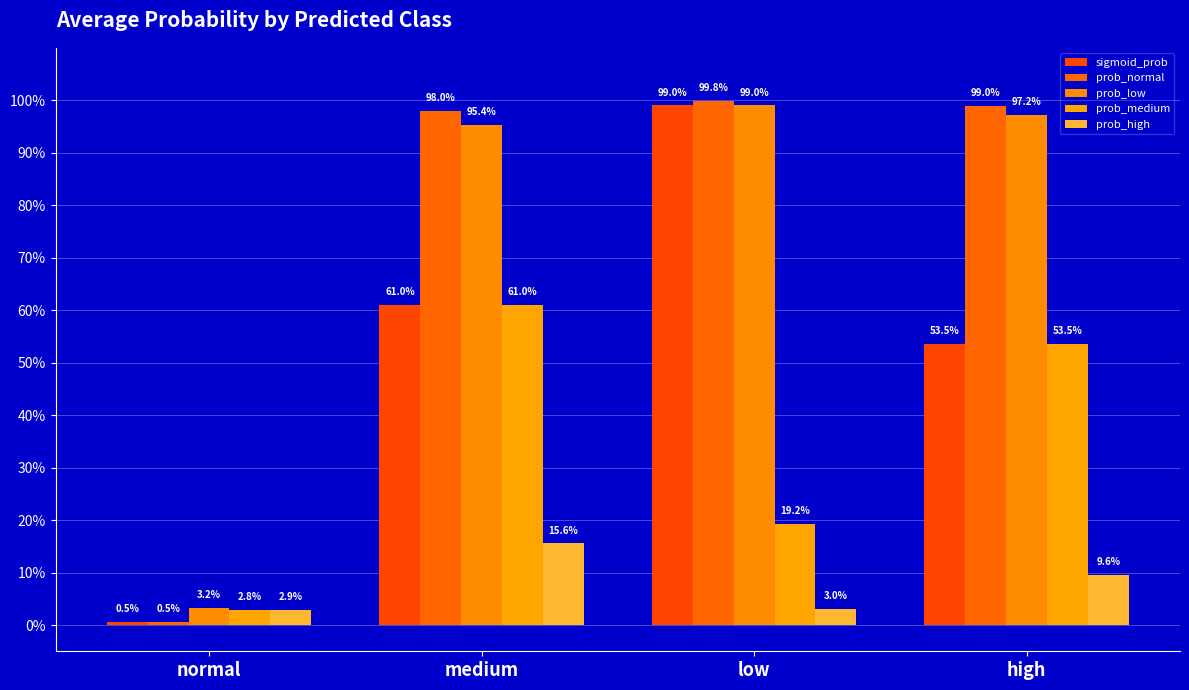

Are the bars grouped side by side (vs. stacked)?

Yes